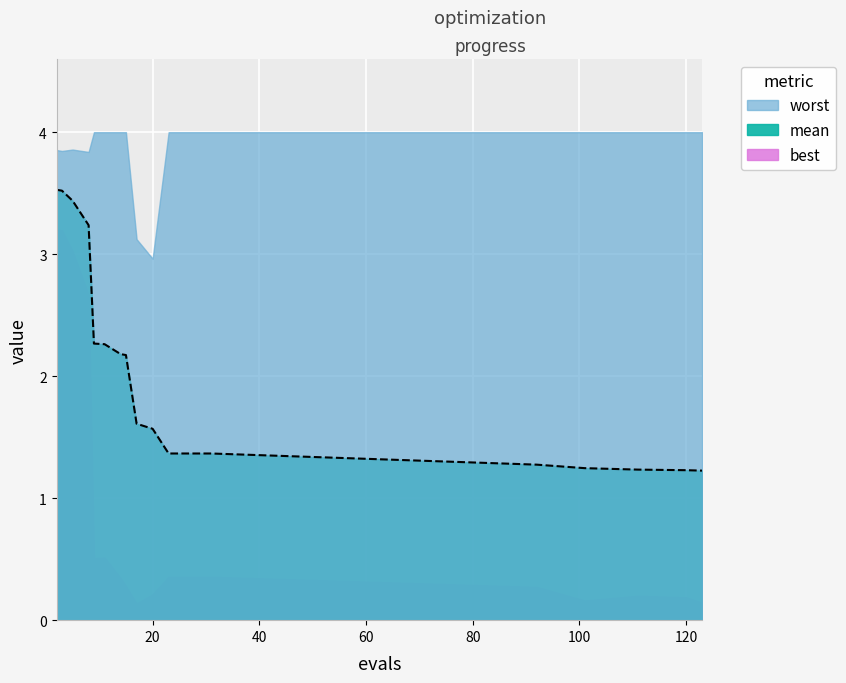

What is the difference between the maximum and minimum values in the worst series?

1.0